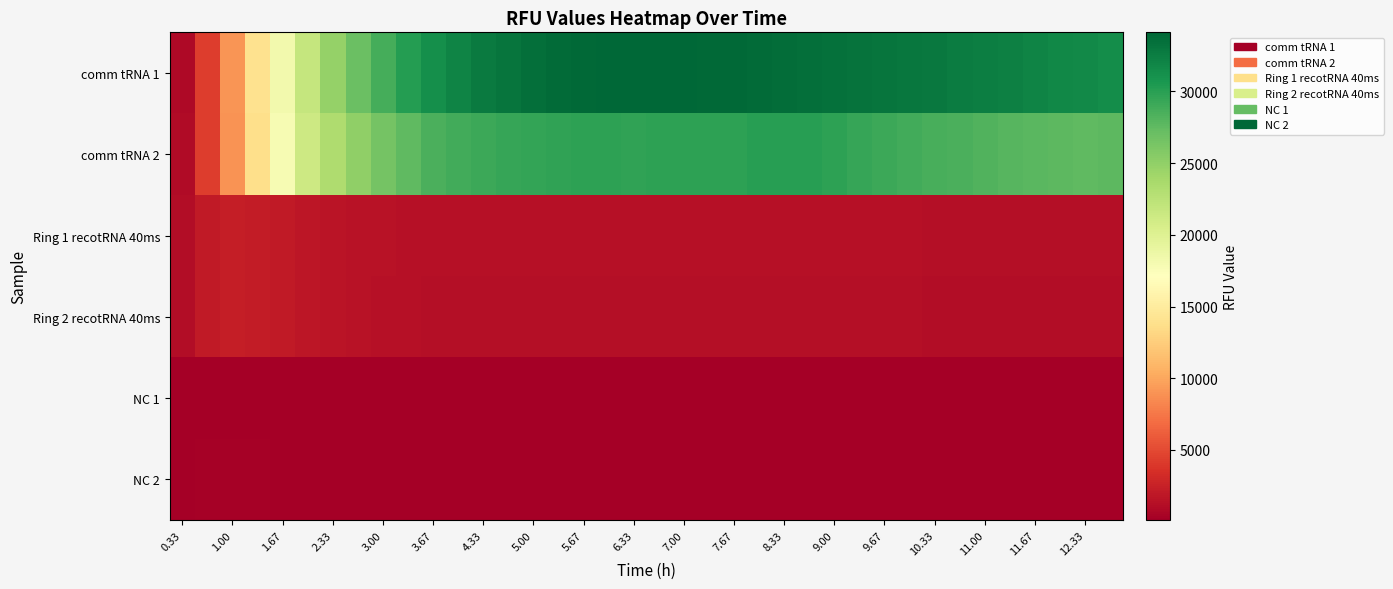

Reading left to right, transcribe all the data shown in this chart.

comm tRNA 1: 904	4297	9111	13951	18220	21868	24795	26987	28792	30194	31306	32126	32717	33103	33500	33783	33922	33987	34119	34036	34015	33936	33892	33762	33653	33538	33426	33269	33136	32986	32808	32651	32501	32268	32104	31814	31640	31447
comm tRNA 2: 915	4304	9004	13680	17790	21311	23233	25030	26491	27550	28440	28871	29191	29421	29504	29616	29854	29810	29721	29819	29848	29846	29846	30059	30124	30108	29757	29438	29073	28834	28648	28515	28187	27973	27831	27657	27577	27736
Ring 1 recotRNA 40ms: 1076	2025	2306	2174	1994	1799	1636	1520	1451	1397	1364	1348	1348	1355	1342	1353	1345	1347	1353	1354	1353	1347	1347	1341	1355	1354	1360	1347	1335	1327	1302	1285	1275	1256	1251	1249	1253	1254
Ring 2 recotRNA 40ms: 1158	2005	2301	2199	1997	1805	1642	1512	1416	1344	1302	1274	1244	1227	1220	1211	1205	1208	1205	1204	1208	1207	1206	1200	1198	1207	1205	1204	1201	1196	1178	1172	1159	1137	1135	1139	1130	1123
NC 1: 188	238	241	224	206	193	176	167	161	150	140	140	133	130	133	125	125	125	122	122	120	120	123	119	120	118	116	116	118	119	117	116	117	120	116	118	116	119
NC 2: 220	274	271	256	234	215	197	184	171	163	154	153	143	140	137	134	134	131	131	128	128	130	127	127	128	128	127	125	127	124	128	122	126	124	123	122	122	123